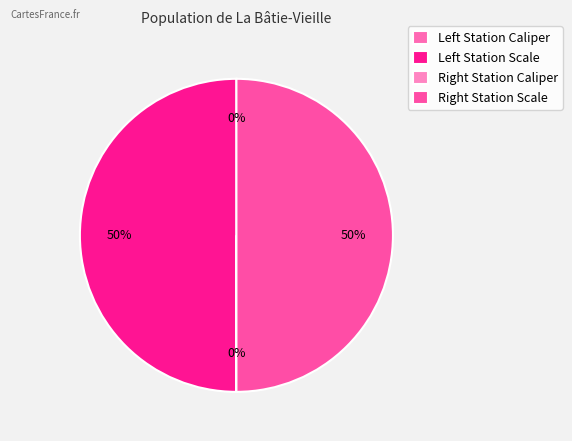

To the nearest percent, what is the average slice percentage?

25%